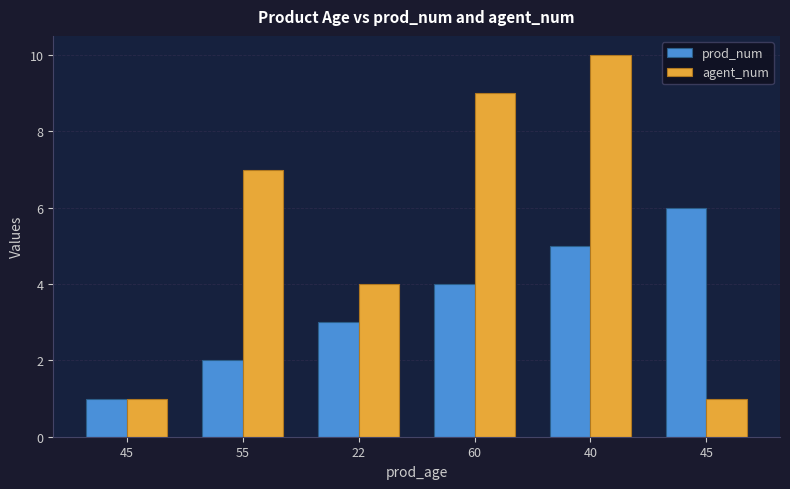

Does the chart contain any negative values?

No